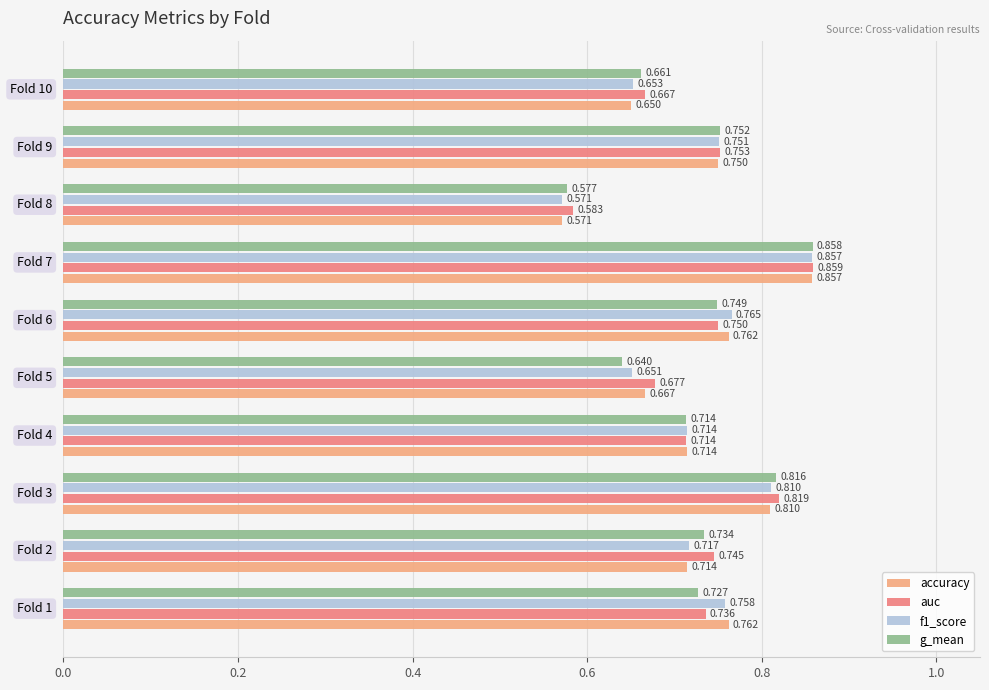

Which series has the largest total across all categories?

auc